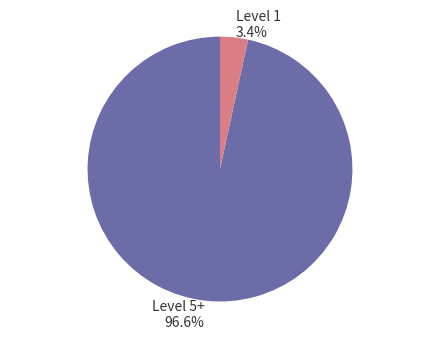

Which slice is the largest?

Level 5+